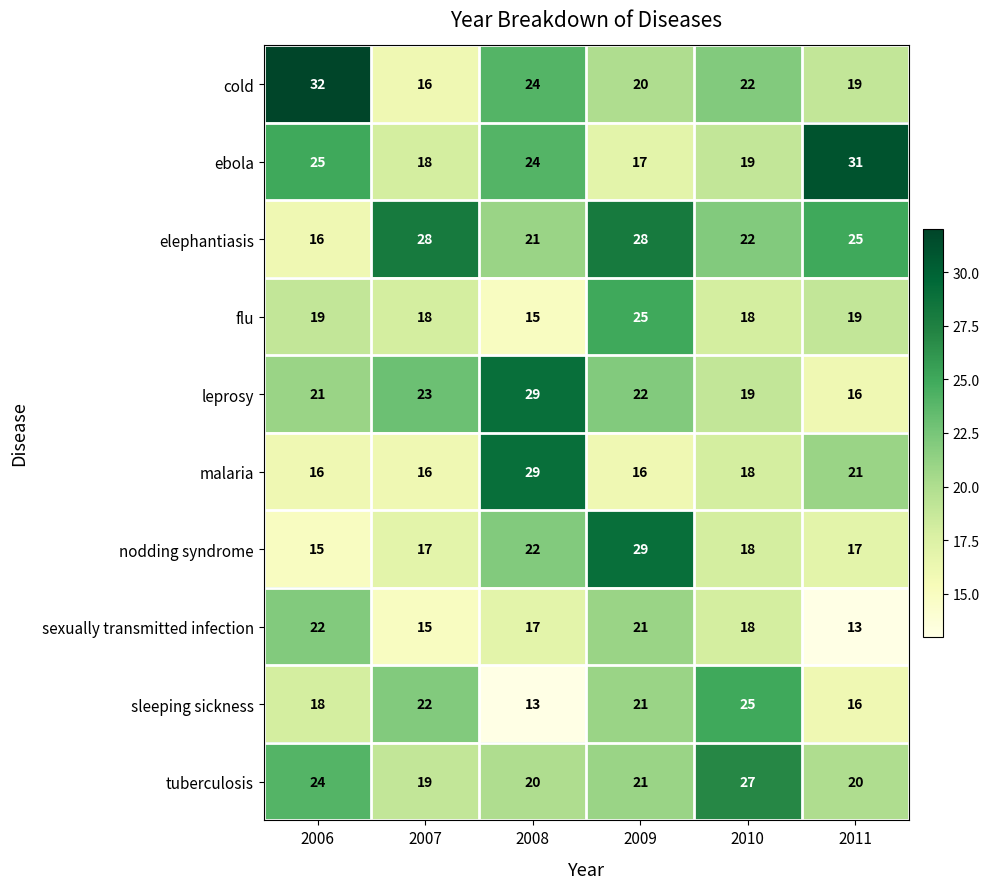

What is the difference between the highest and lowest values at 2010?

9